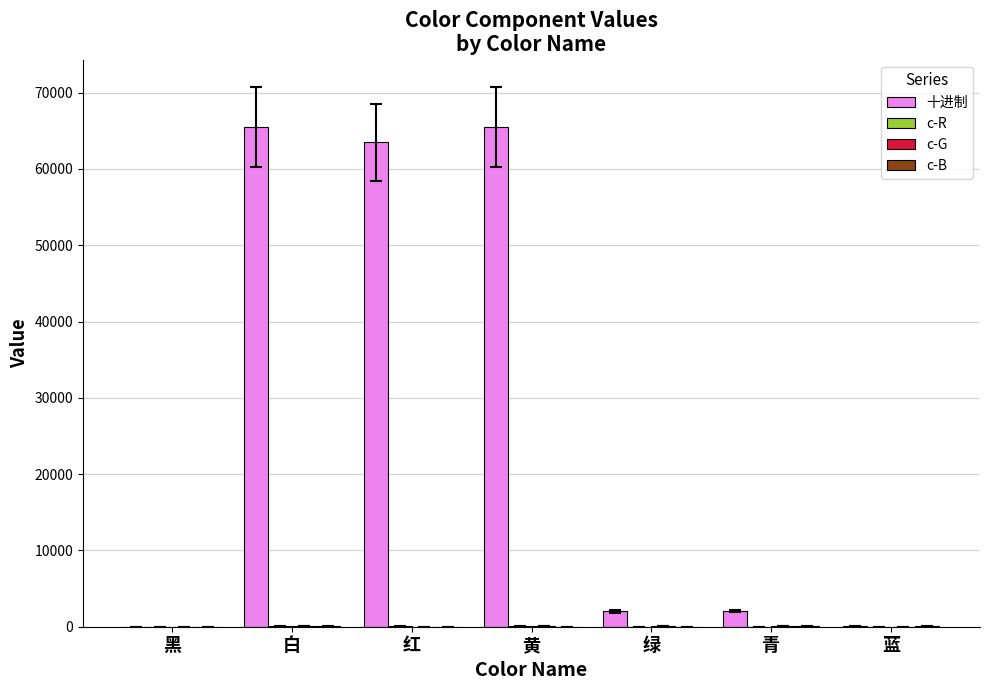

Which series has the largest total across all categories?

十进制